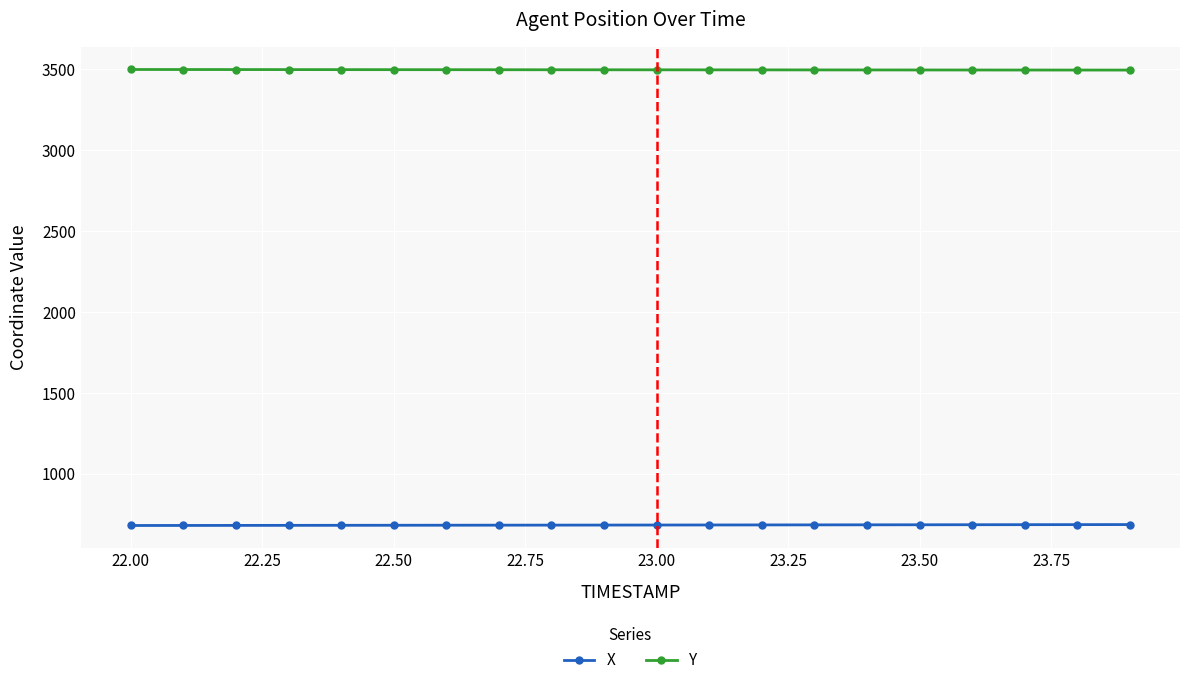

True or false: Y and X intersect in this chart.

False